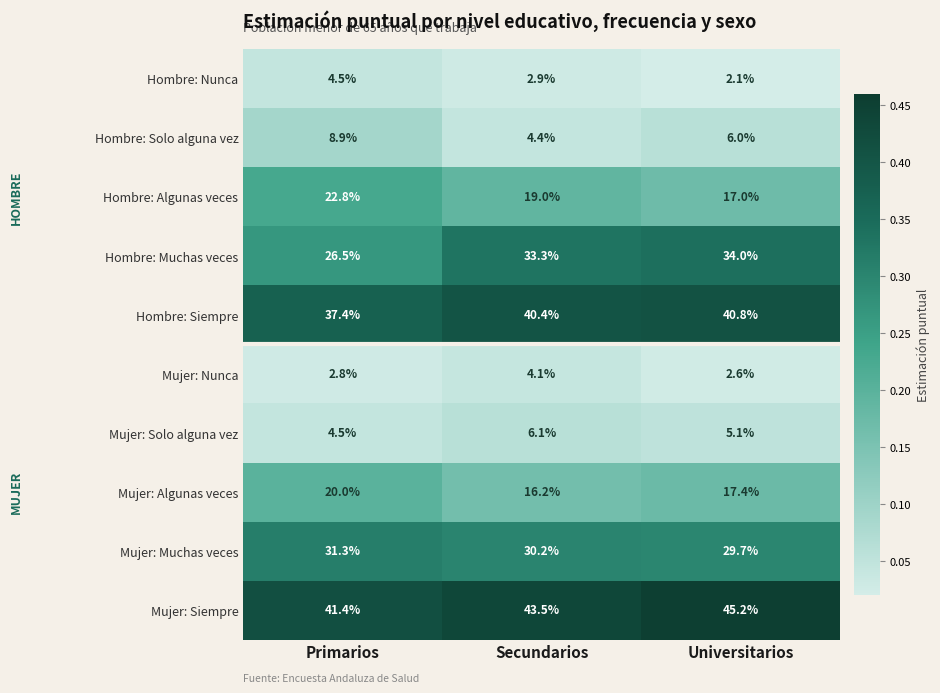

List the series in order of their peak value, highest first.

Mujer: Siempre, Hombre: Siempre, Hombre: Muchas veces, Mujer: Muchas veces, Hombre: Algunas veces, Mujer: Algunas veces, Hombre: Solo alguna vez, Mujer: Solo alguna vez, Hombre: Nunca, Mujer: Nunca